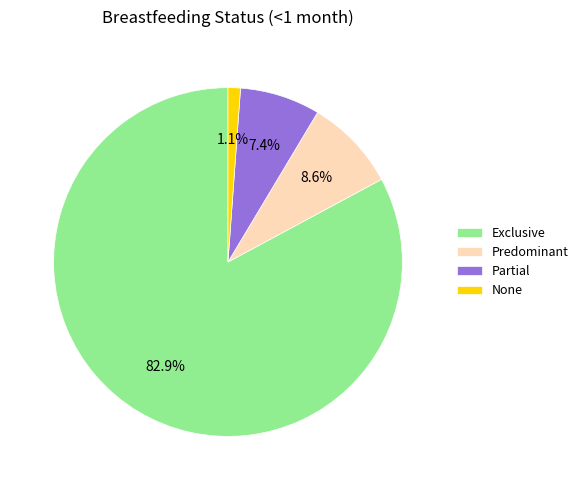

How much of the chart is everything except Exclusive?

17.1%